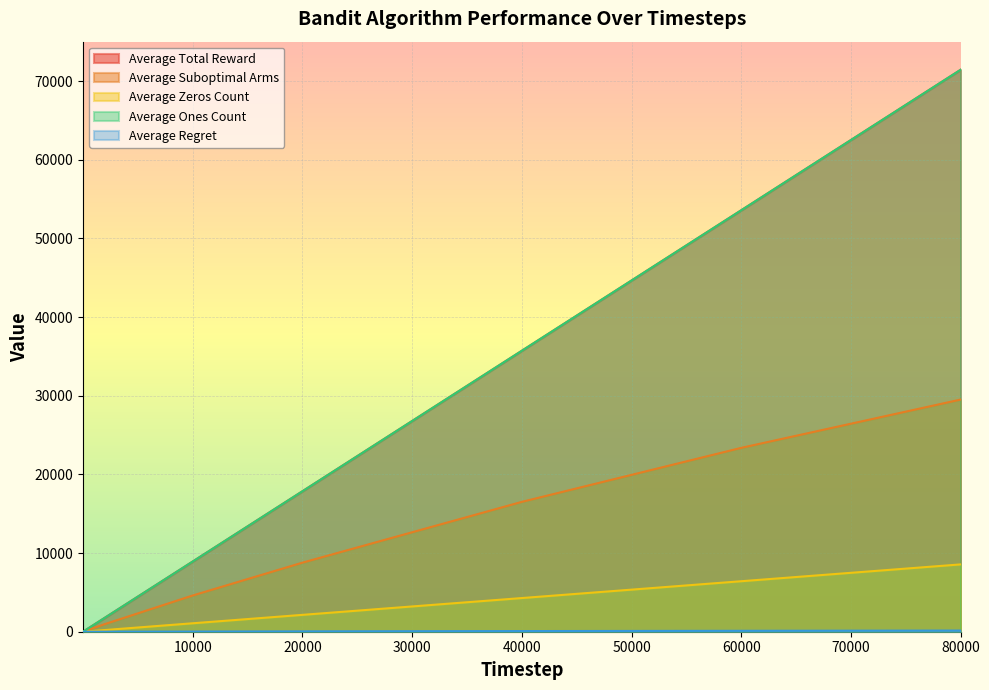

Reading left to right, transcribe all the data shown in this chart.

Average Total Reward: 2=1.8	3=2.7	100=89.4	200=178.4	2000=1785.2	10000=8926.6	20000=17856.7	40000=35719.9	60000=53580.7	80000=71441.6
Average Suboptimal Arms: 2=1.0	3=2.0	100=50.0	200=100.1	2000=974.9	10000=4606.4	20000=8780.0	40000=16508.1	60000=23375.3	80000=29514.9
Average Zeros Count: 2=0.2	3=0.3	100=10.6	200=21.6	2000=214.8	10000=1073.4	20000=2143.3	40000=4280.1	60000=6419.3	80000=8558.4
Average Ones Count: 2=1.8	3=2.7	100=89.4	200=178.4	2000=1785.2	10000=8926.6	20000=17856.7	40000=35719.9	60000=53580.7	80000=71441.6
Average Regret: 2=0.0	3=0.0	100=0.3	200=0.5	2000=4.9	10000=23.0	20000=43.9	40000=82.5	60000=116.9	80000=147.6